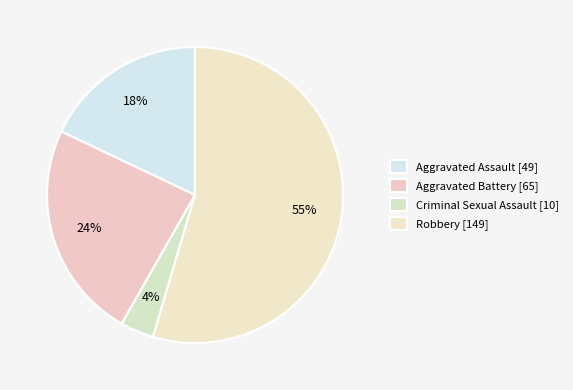

Count the number of slices in the pie.

4